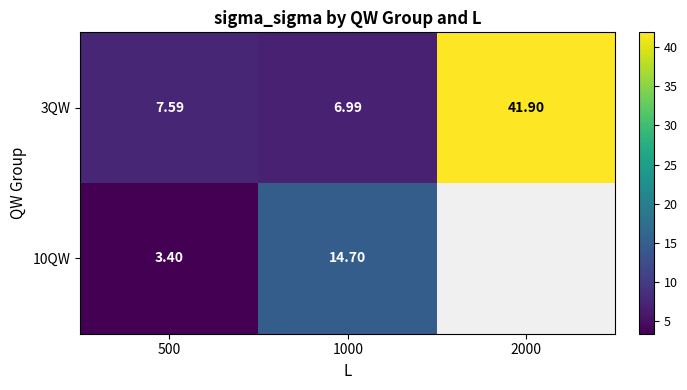

What is the sum of all 3QW values?

56.5